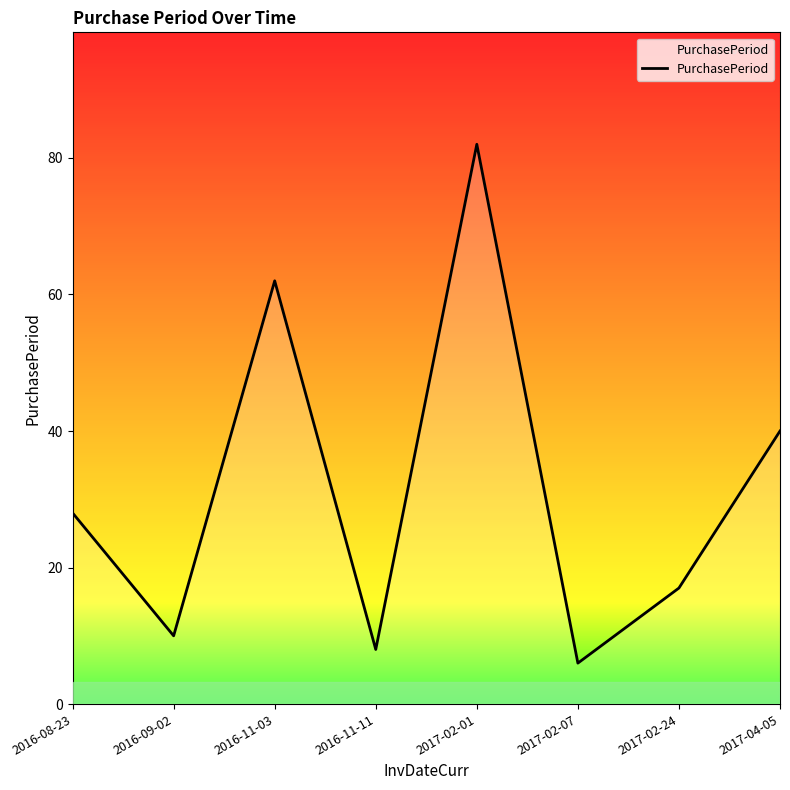

Is it true that the value at 2016-11-03 is 62?

True